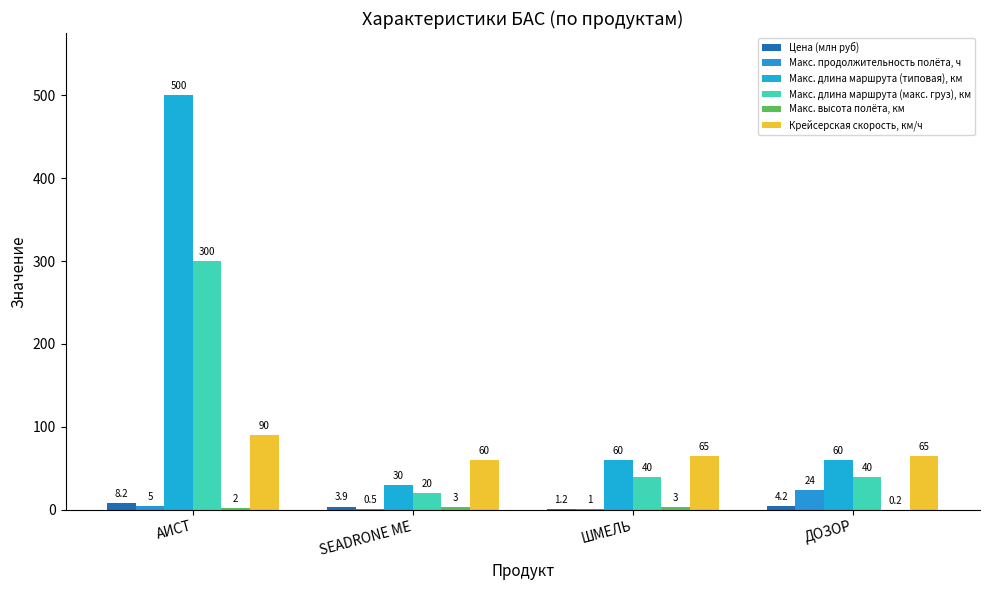

What is the label of the 2nd bar from the left?

SEADRONE ME